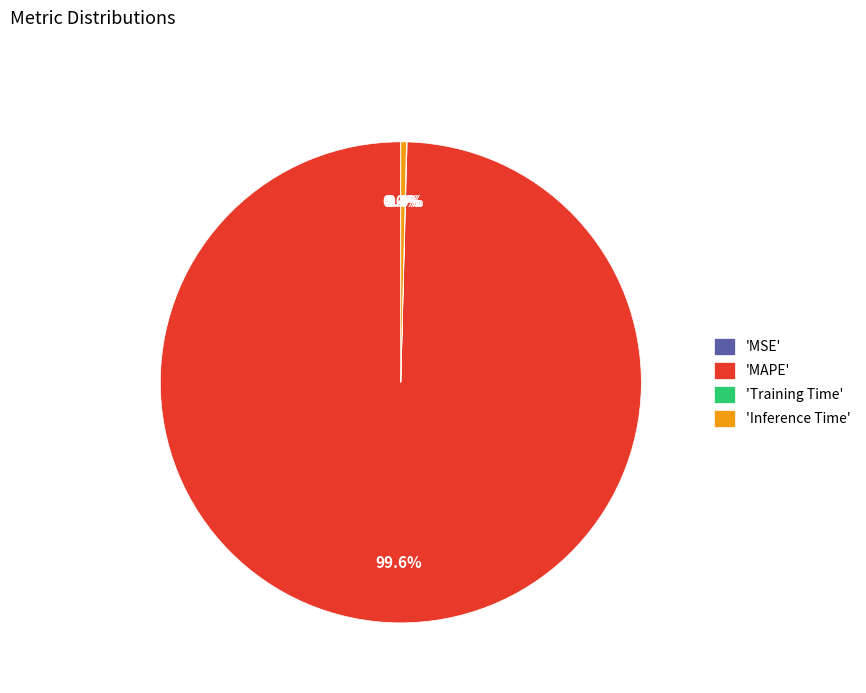

To the nearest percent, what is the difference between the largest and smallest slice percentages?

100%